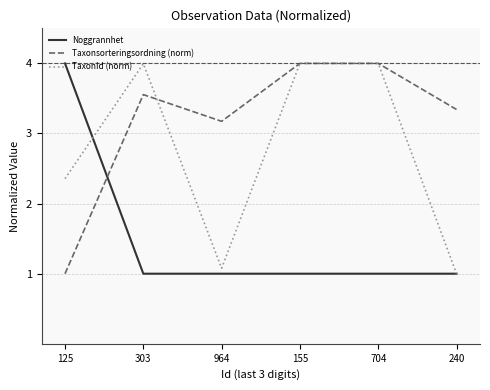

How many intersections are there between Noggrannhet and Taxonsorteringsordning (norm)?

1